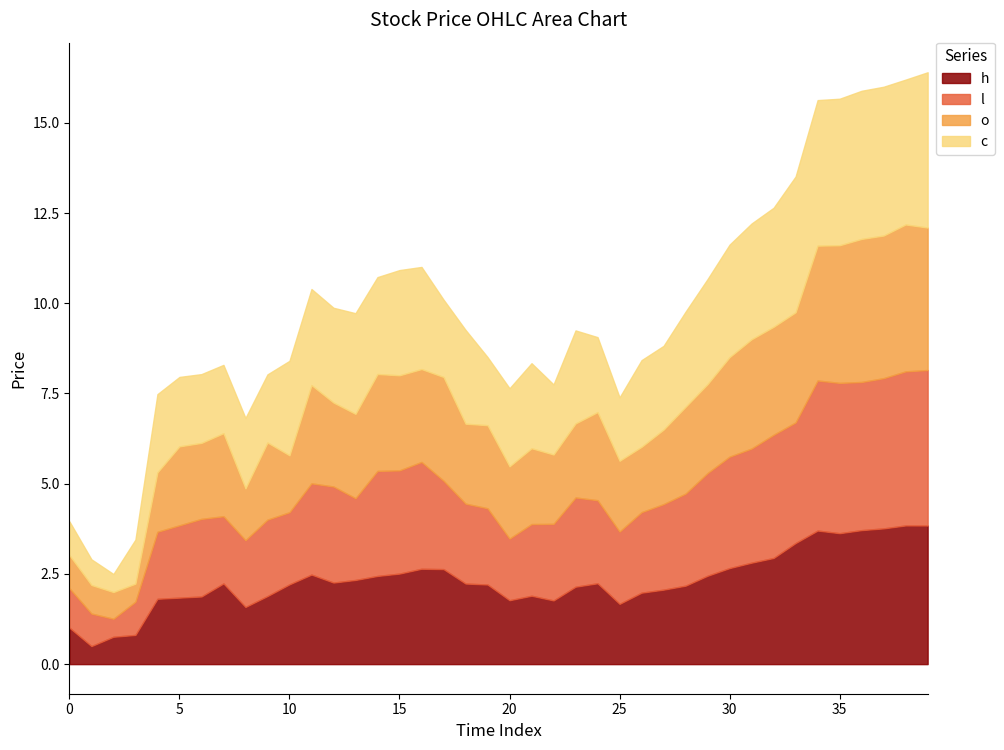

What is the total value across all series at 30?

11.6